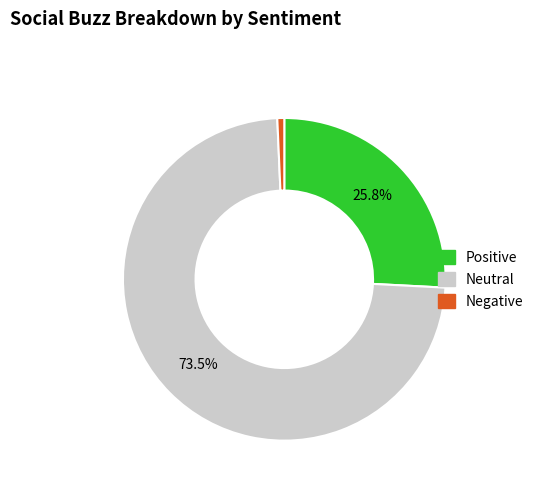

How many segments does this pie chart have?

3